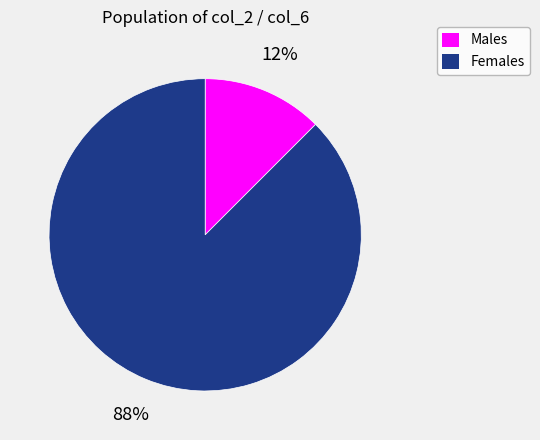

To the nearest percent, what is the average slice percentage?

50%